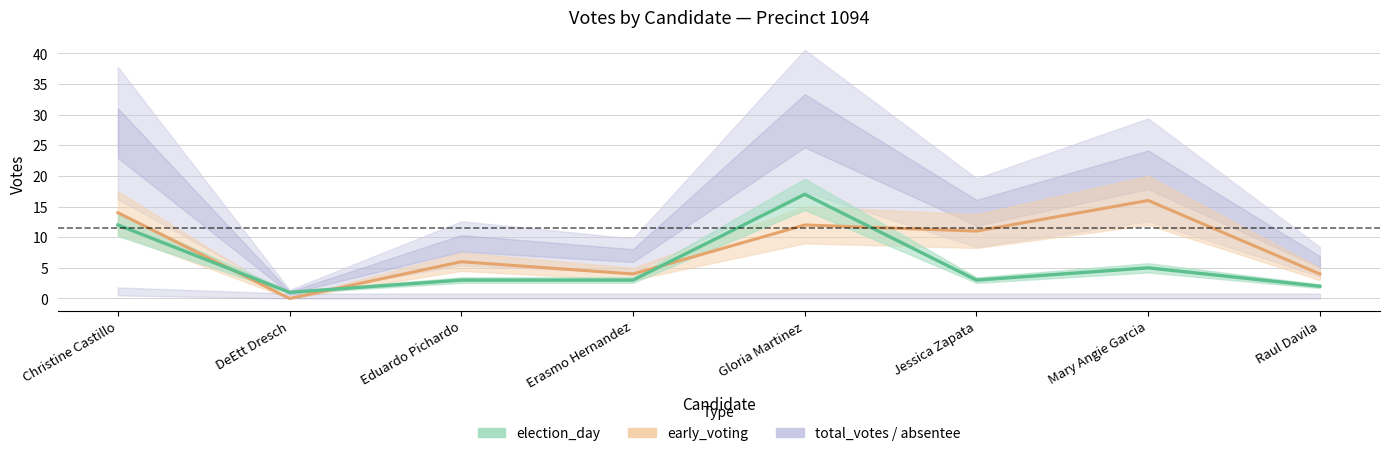

How many early_voting values are between 4 and 14?

6